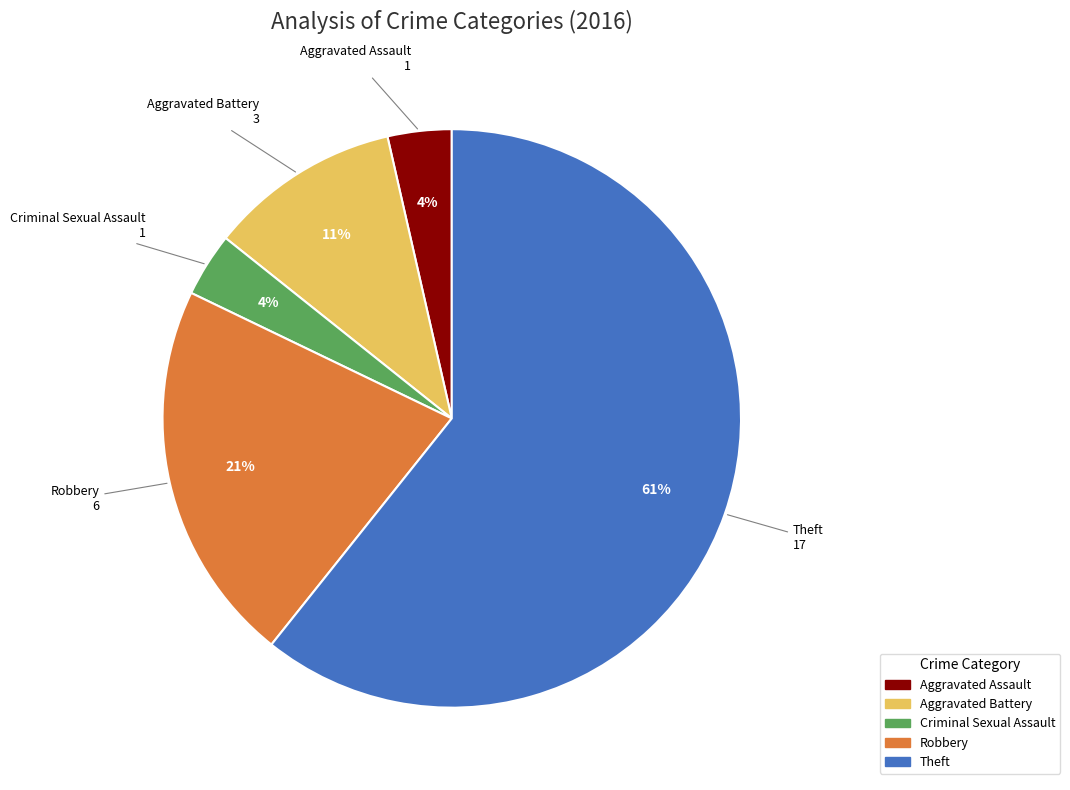

Count the number of slices in the pie.

5